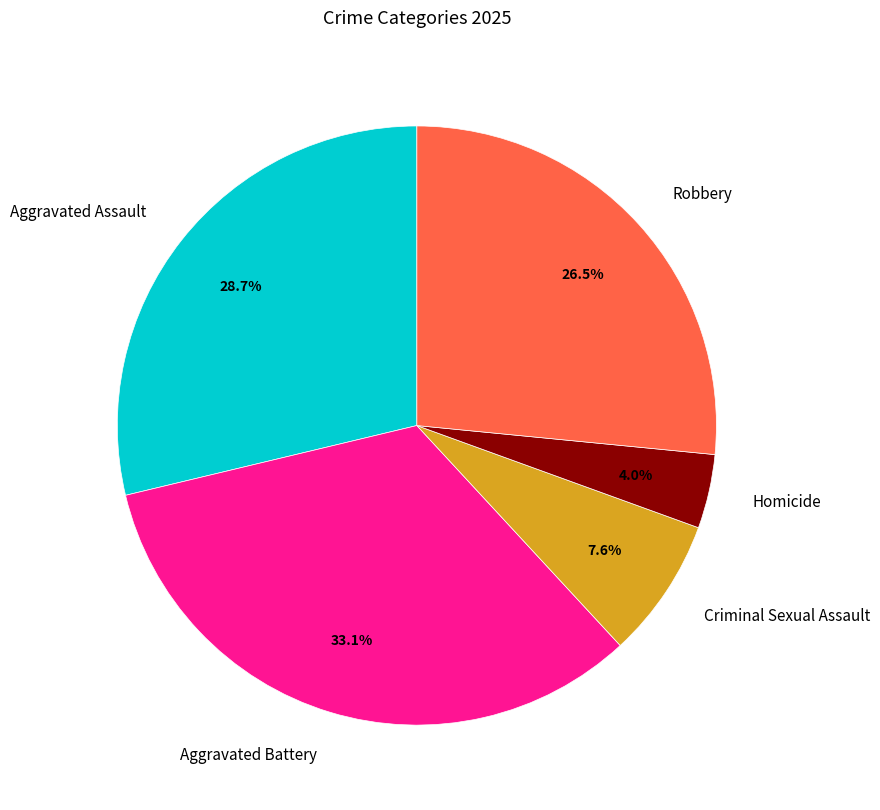

Rank the categories by value from highest to lowest.

Aggravated Battery, Aggravated Assault, Robbery, Criminal Sexual Assault, Homicide